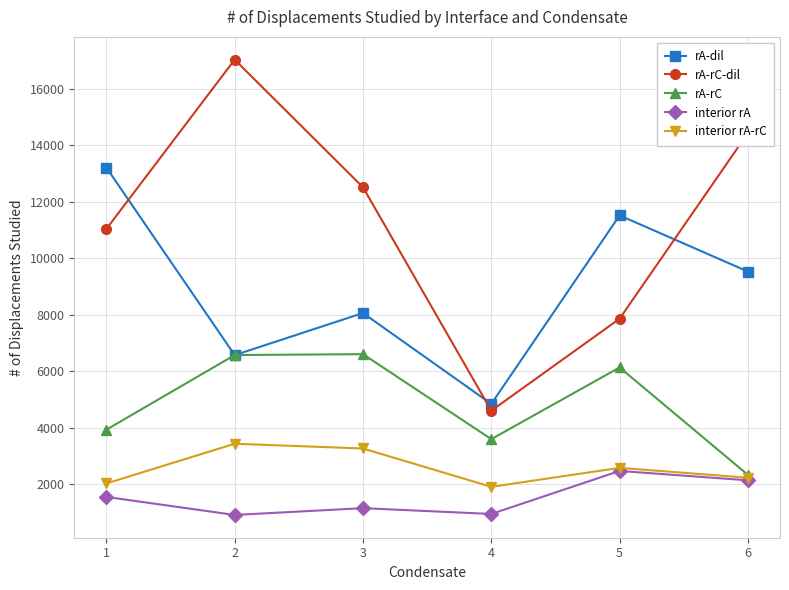

Which series has the widest spread of values?

rA-rC-dil